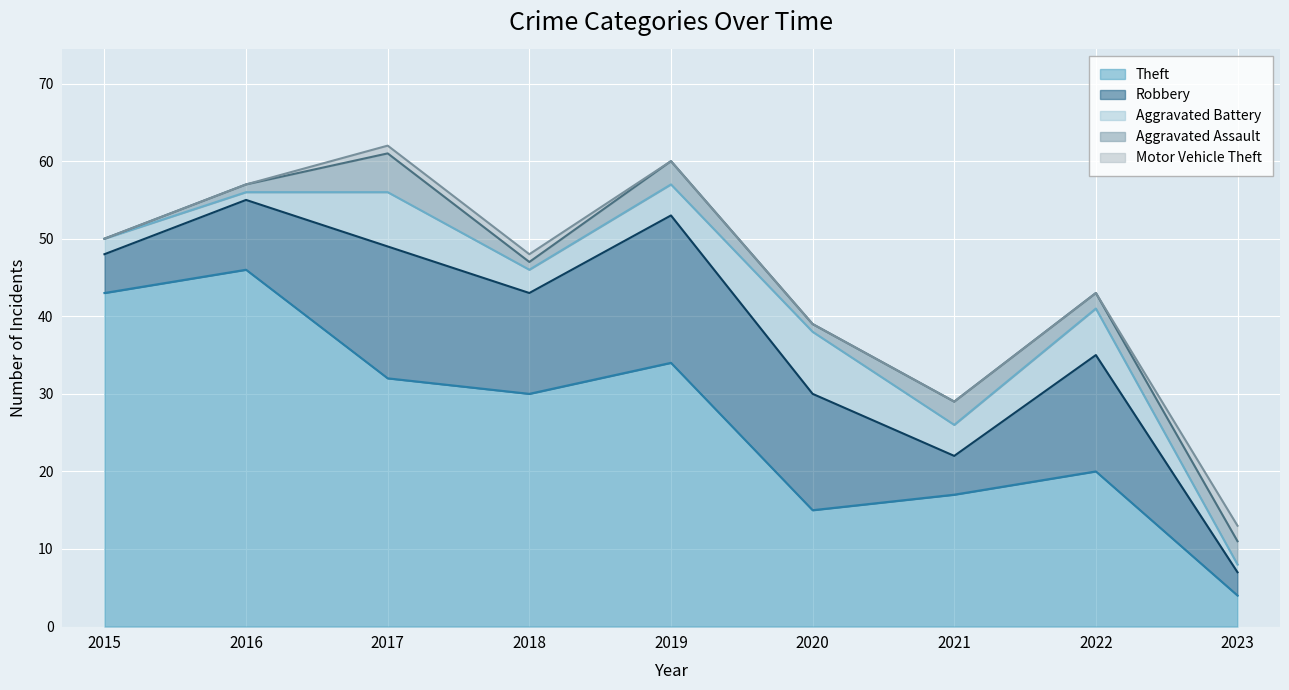

True or false: Motor Vehicle Theft and Robbery cross at least once.

False